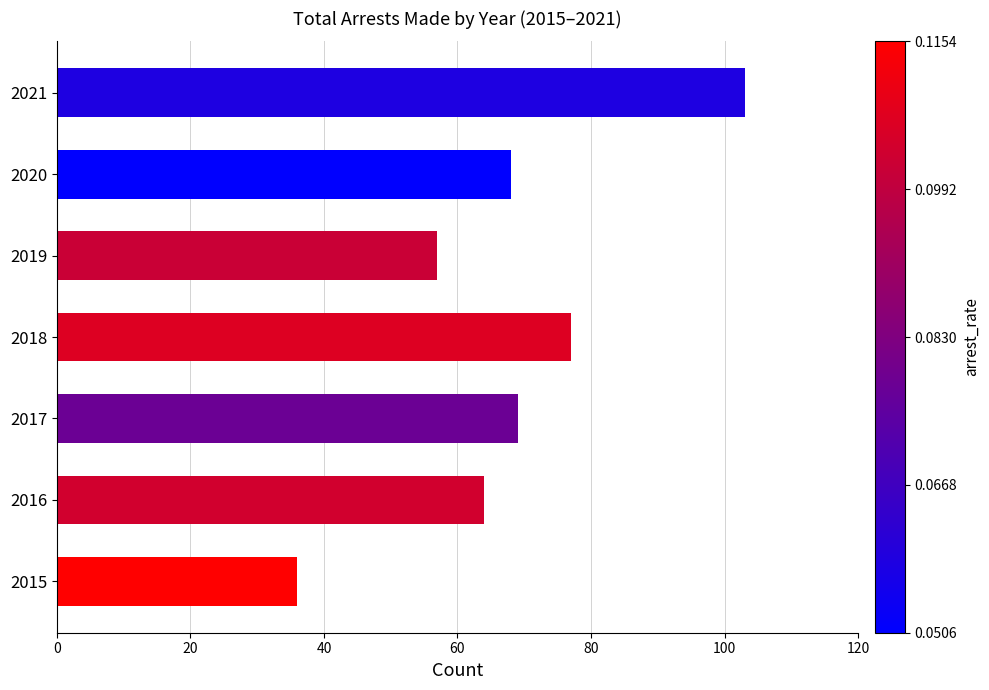

Reading top to bottom, list all the values displayed in this chart.

2021=103	2020=68	2019=57	2018=77	2017=69	2016=64	2015=36